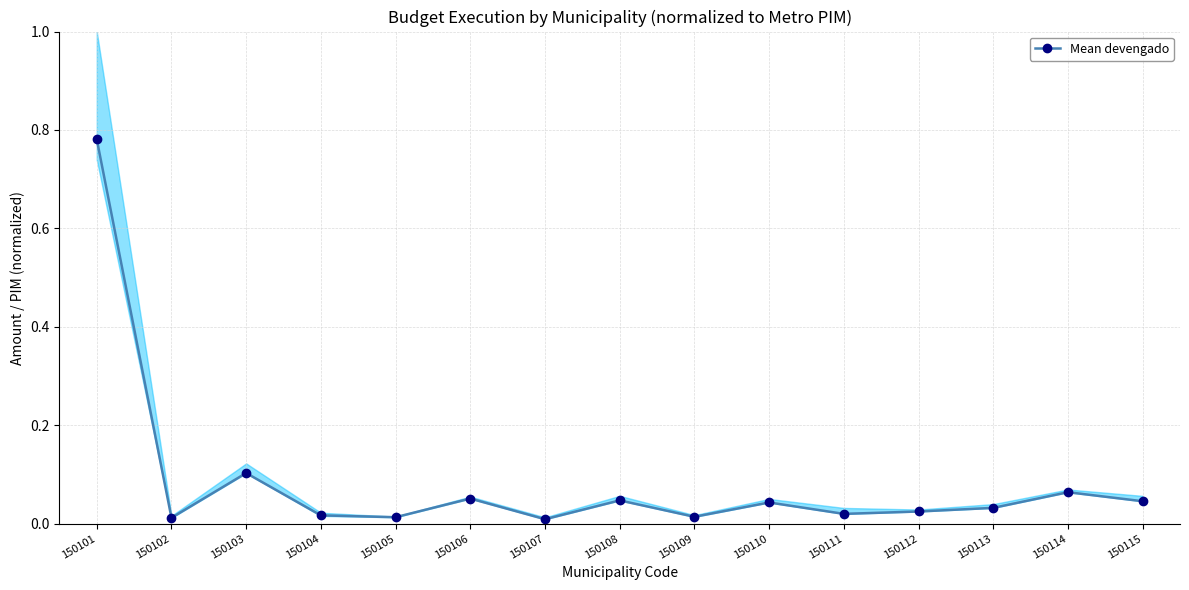

What is the difference between the maximum and minimum values?

0.8